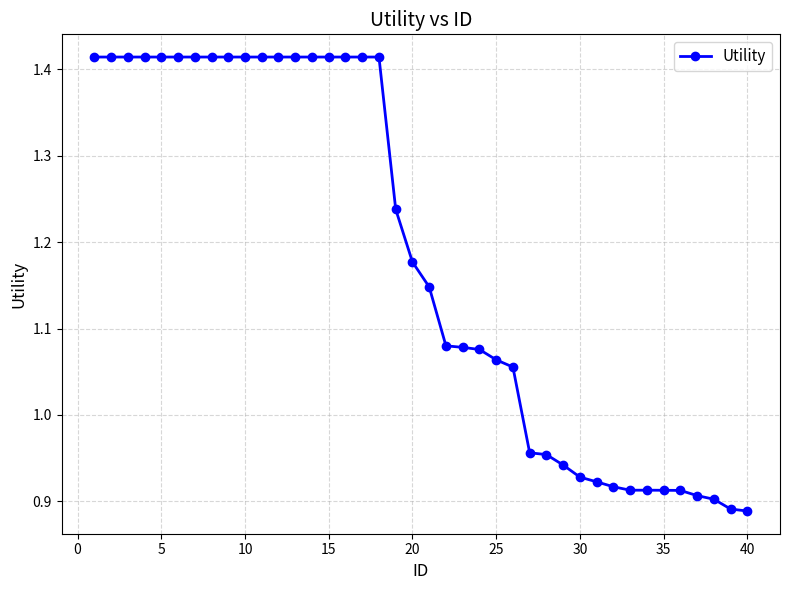

What is the sum of all values?

47.2